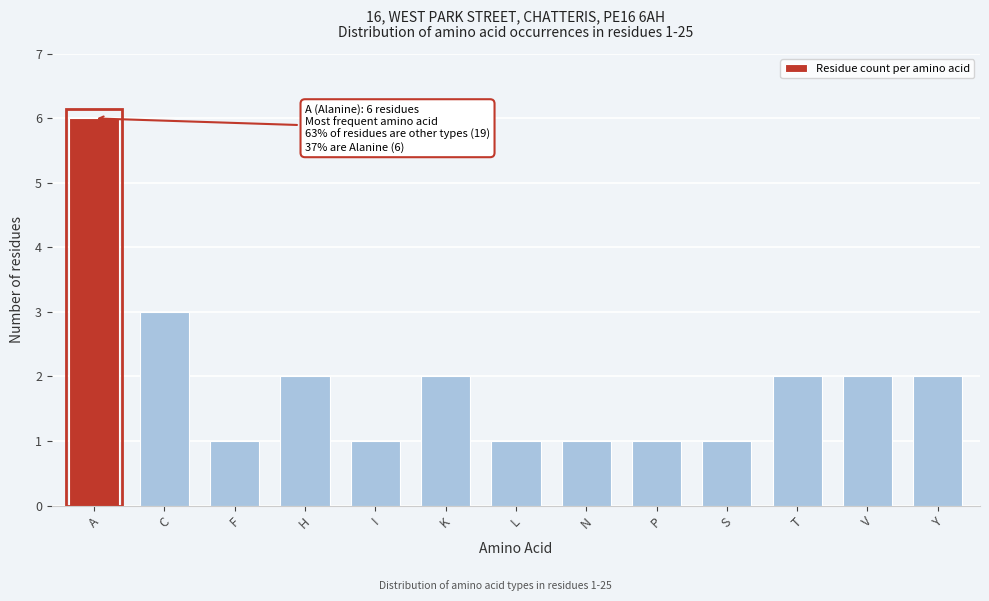

Reading right to left, what are all the values shown in this chart?

2	2	2	1	1	1	1	2	1	2	1	3	6